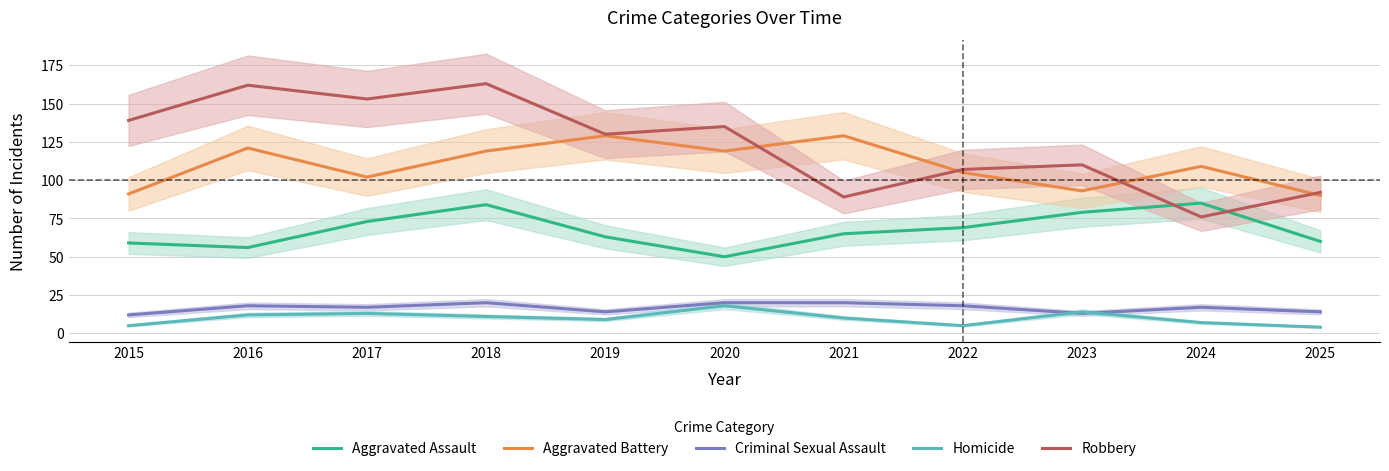

At which label does Robbery reach its peak?

2018